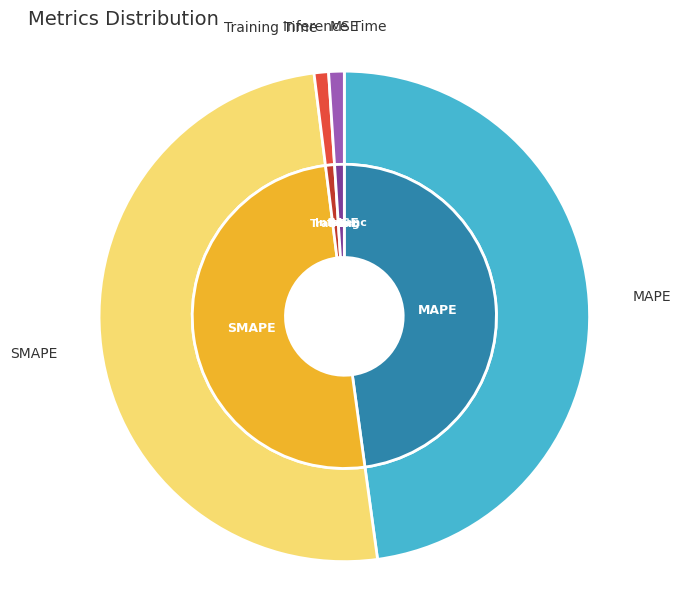

Combined, do MAPE and SMAPE account for over 50%?

Yes